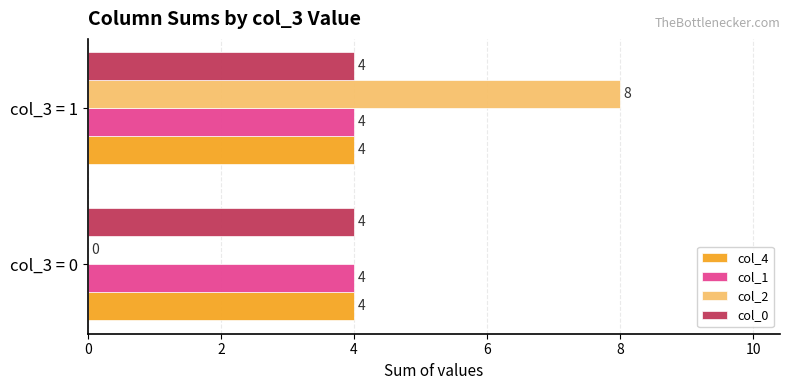

What is the sum of all col_1 values?

8